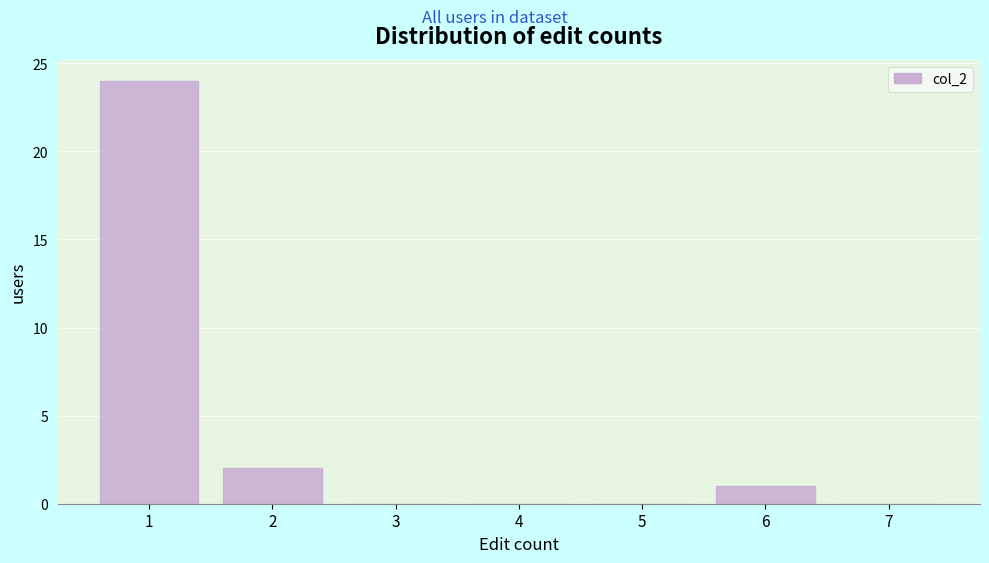

Reading right to left, list all the values displayed in this chart.

7=0	6=1	5=0	4=0	3=0	2=2	1=24